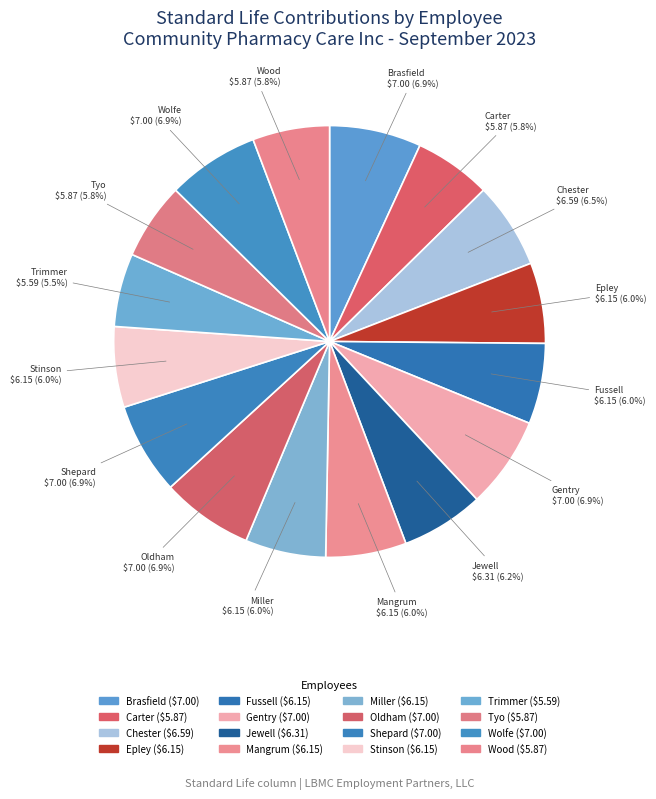

Which slice is the largest?

BRASFIELD, HOLLY